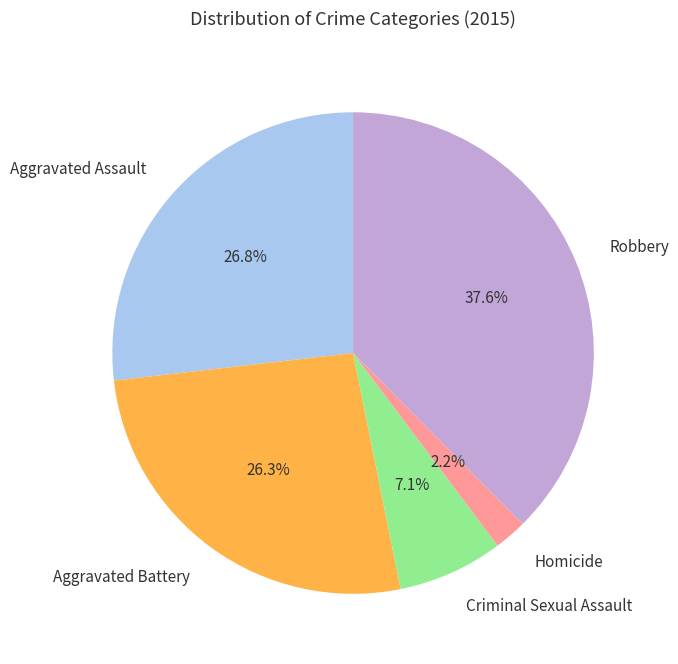

To the nearest percent, what is the combined percentage of Aggravated Assault and Aggravated Battery?

53%